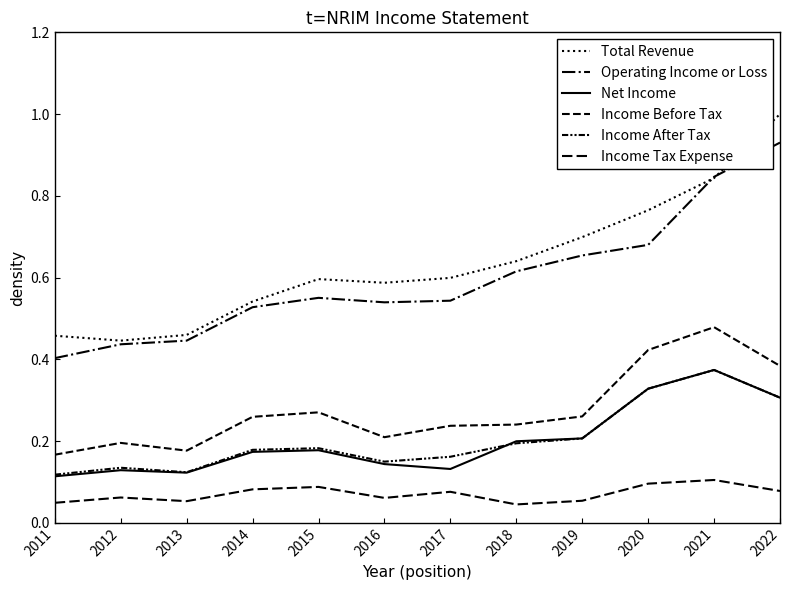

How many lines are shown in the chart?

6